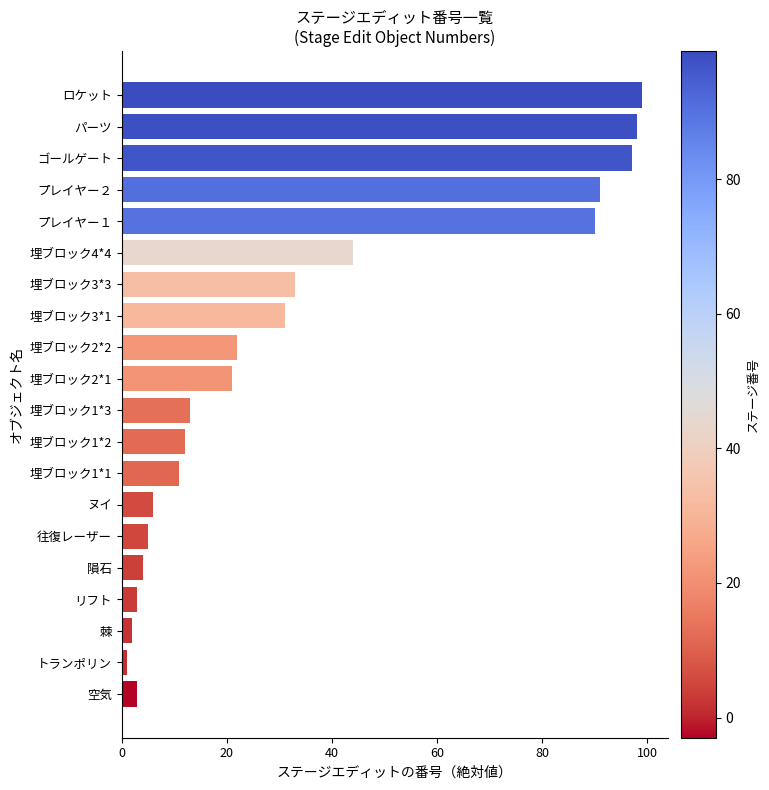

The chart shows a value of 3 at リフト. True or false?

True